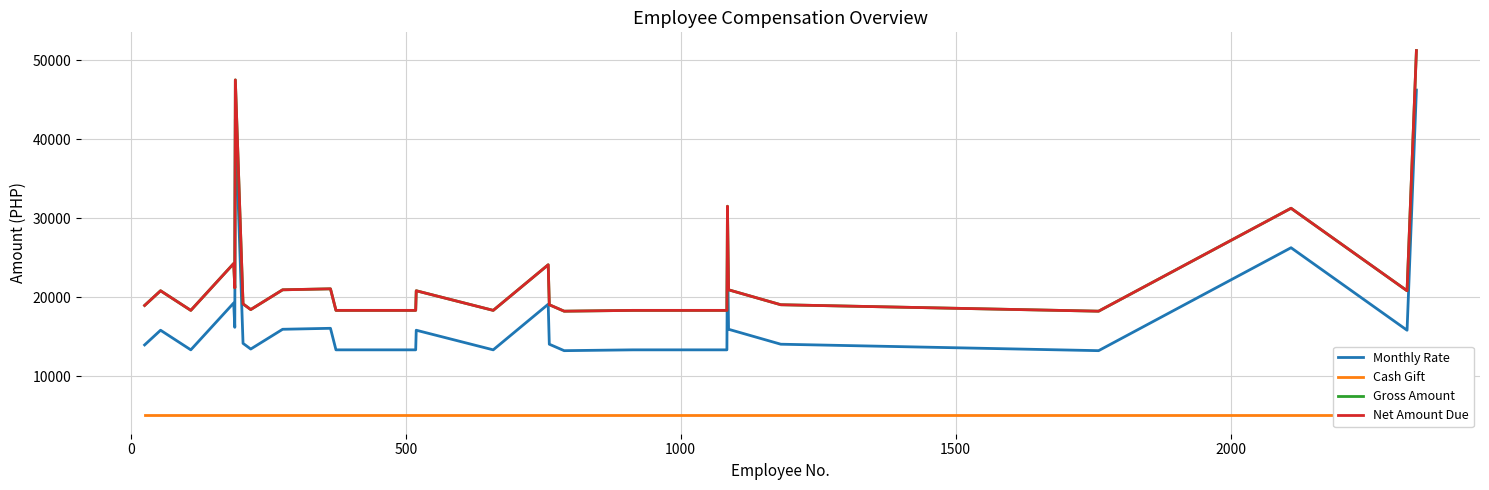

Which series has the largest range (max minus min)?

Monthly Rate